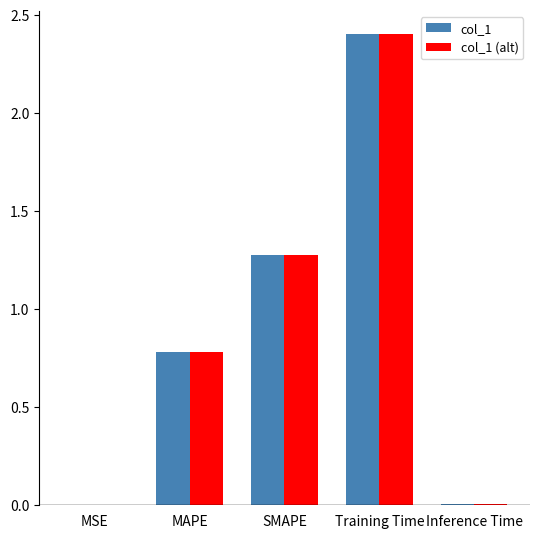

What is the sum of the col_1 values at SMAPE and Training Time?

3.7